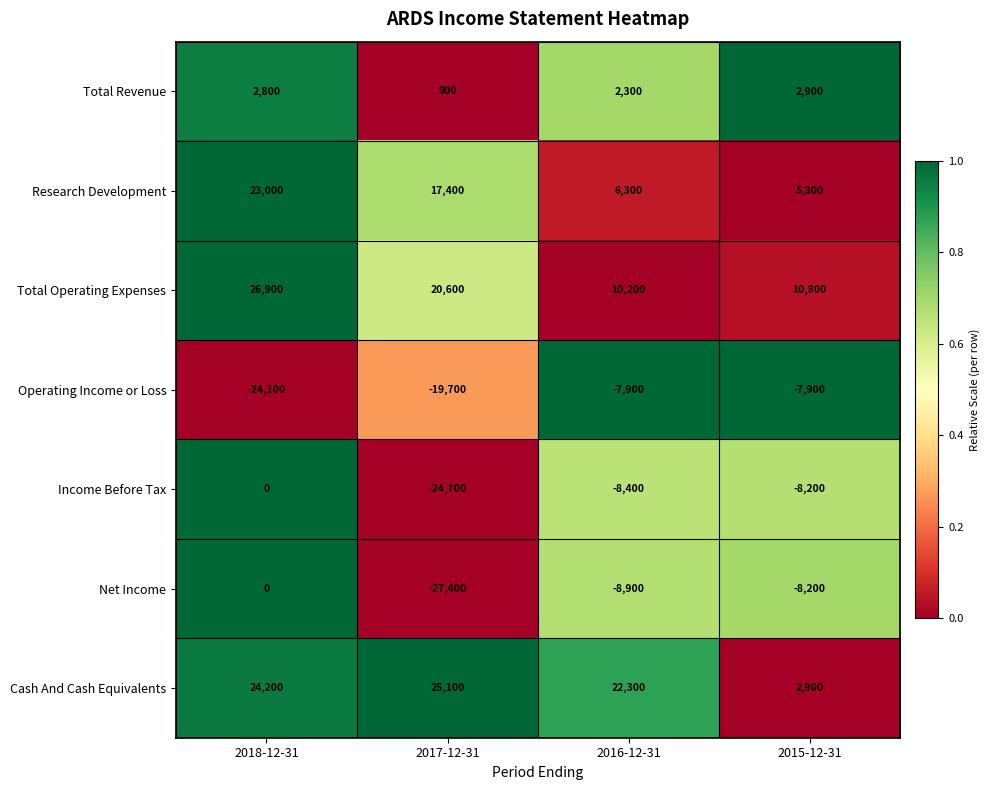

What is the difference between the maximum and second lowest values in the Total Revenue series?

600